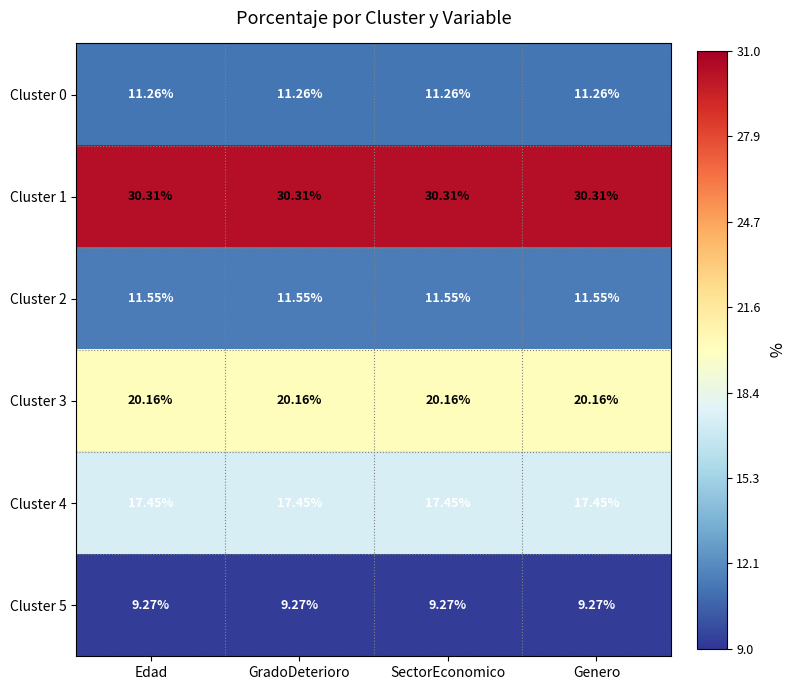

Is the value of Cluster 1 at GradoDeterioro greater than the value of Cluster 0 at SectorEconomico?

Yes